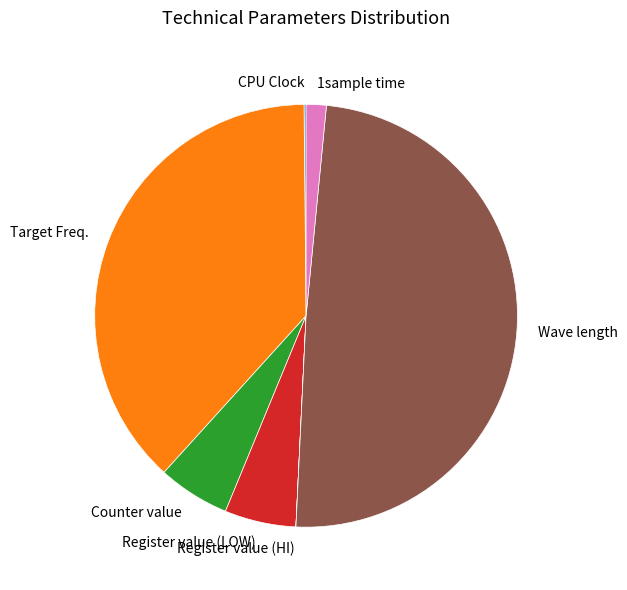

Is there any slice that represents more than half of the pie?

No